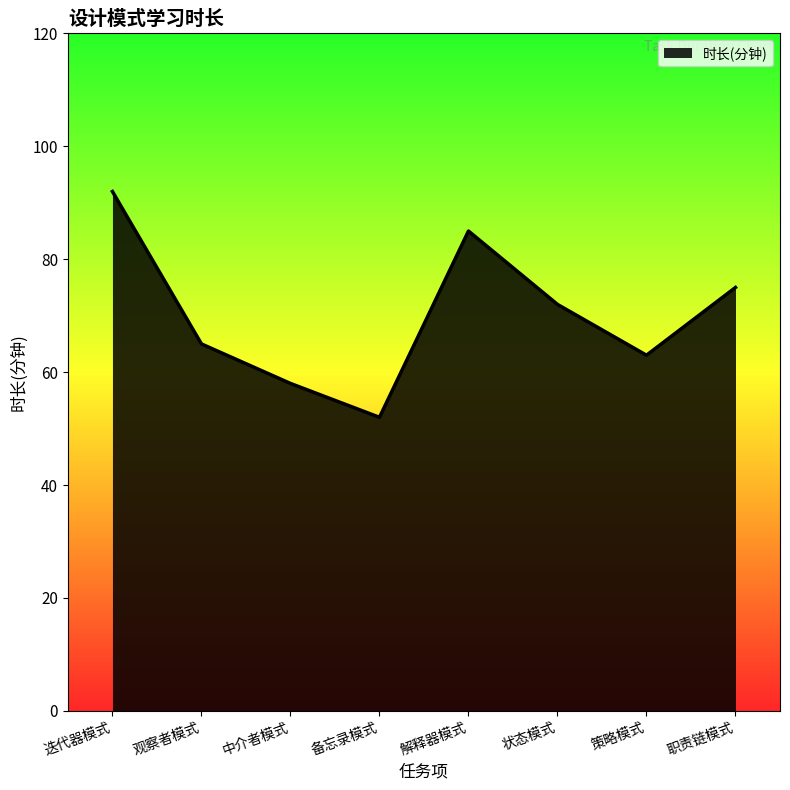

Which category has the highest value across all series?

迭代器模式